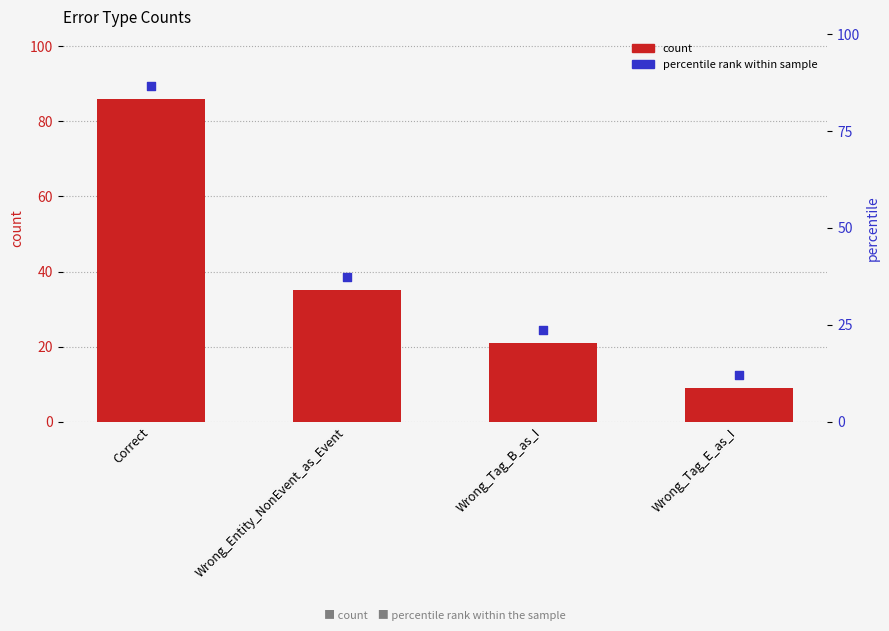

Which has a higher value, Wrong_Tag_E_as_I or Wrong_Tag_B_as_I?

Wrong_Tag_B_as_I